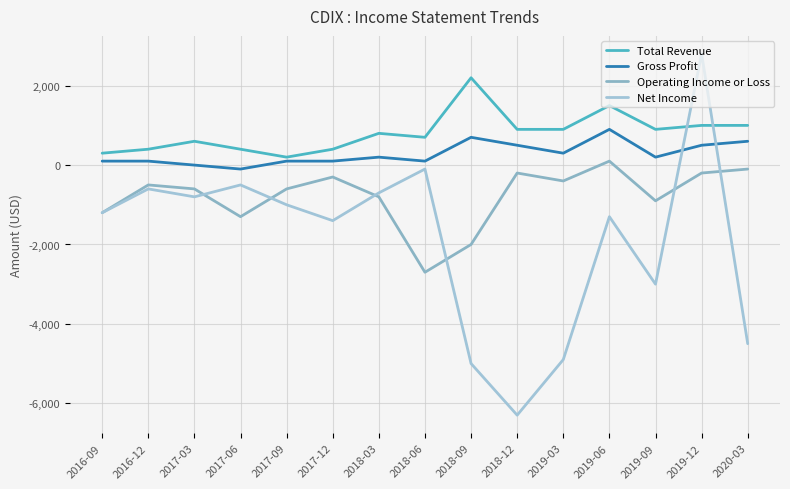

Reading left to right, extract all data points from this chart.

Total Revenue: 2016-09=300	2016-12=400	2017-03=600	2017-06=400	2017-09=200	2017-12=400	2018-03=800	2018-06=700	2018-09=2200	2018-12=900	2019-03=900	2019-06=1500	2019-09=900	2019-12=1000	2020-03=1000
Gross Profit: 2016-09=100	2016-12=100	2017-03=0	2017-06=-100	2017-09=100	2017-12=100	2018-03=200	2018-06=100	2018-09=700	2018-12=500	2019-03=300	2019-06=900	2019-09=200	2019-12=500	2020-03=600
Operating Income or Loss: 2016-09=-1200	2016-12=-500	2017-03=-600	2017-06=-1300	2017-09=-600	2017-12=-300	2018-03=-800	2018-06=-2700	2018-09=-2000	2018-12=-200	2019-03=-400	2019-06=100	2019-09=-900	2019-12=-200	2020-03=-100
Net Income: 2016-09=-1200	2016-12=-600	2017-03=-800	2017-06=-500	2017-09=-1000	2017-12=-1400	2018-03=-700	2018-06=-100	2018-09=-5000	2018-12=-6300	2019-03=-4900	2019-06=-1300	2019-09=-3000	2019-12=2800	2020-03=-4500